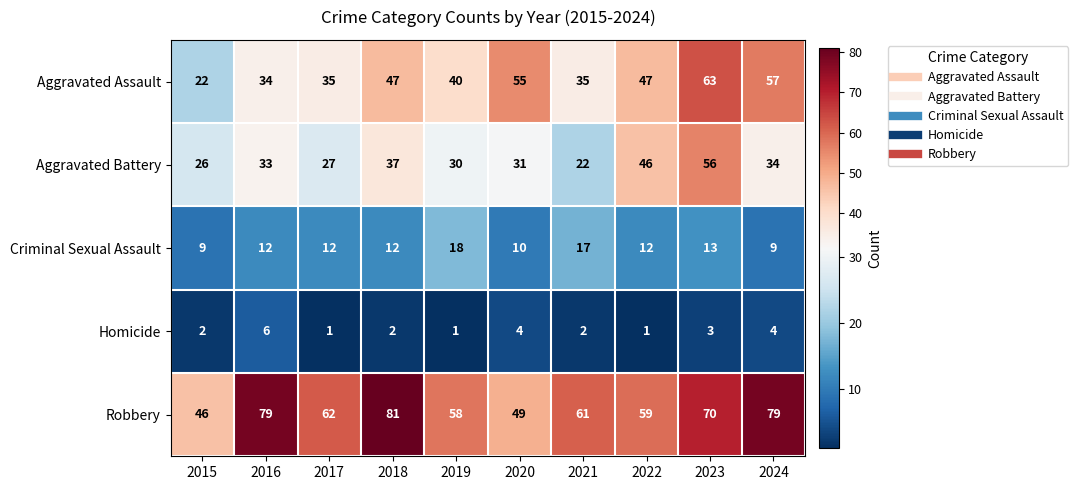

What is the spread (max minus min) of values at 2024?

75